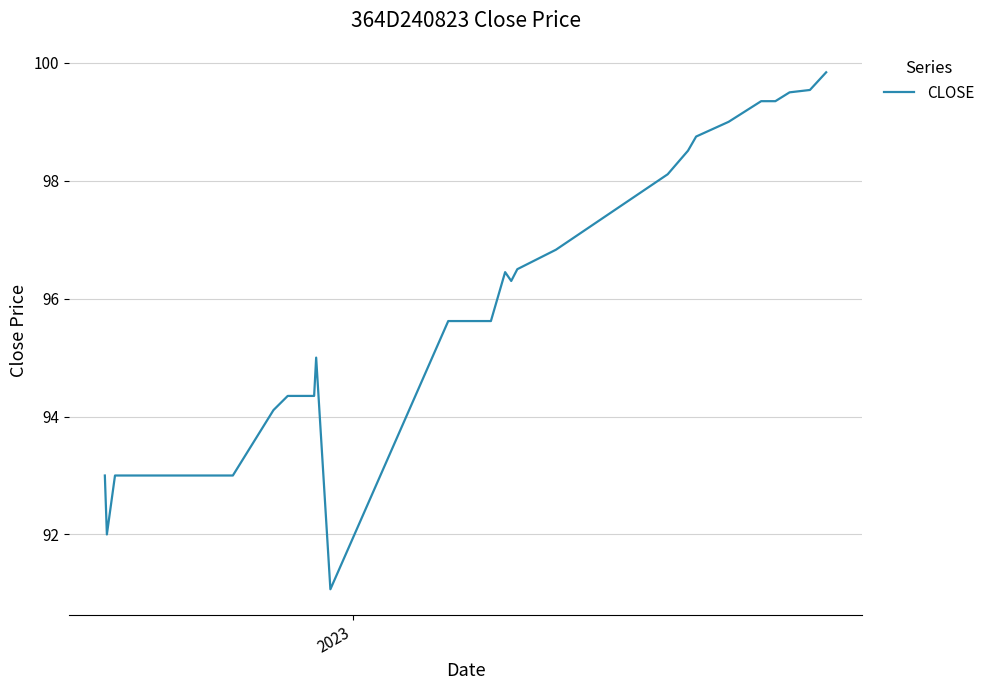

What is the greatest value displayed?

99.8